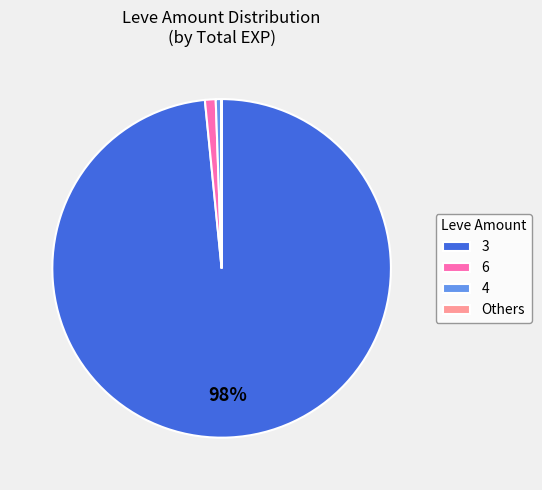

True or false: 4 accounts for 1% of the total.

True